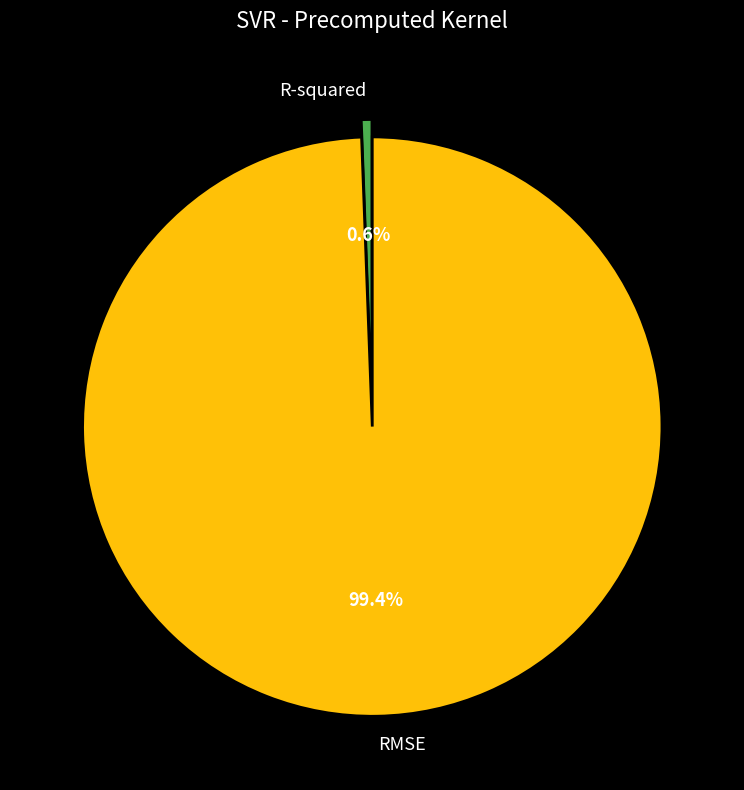

Is it true that RMSE is 99% of the pie?

True